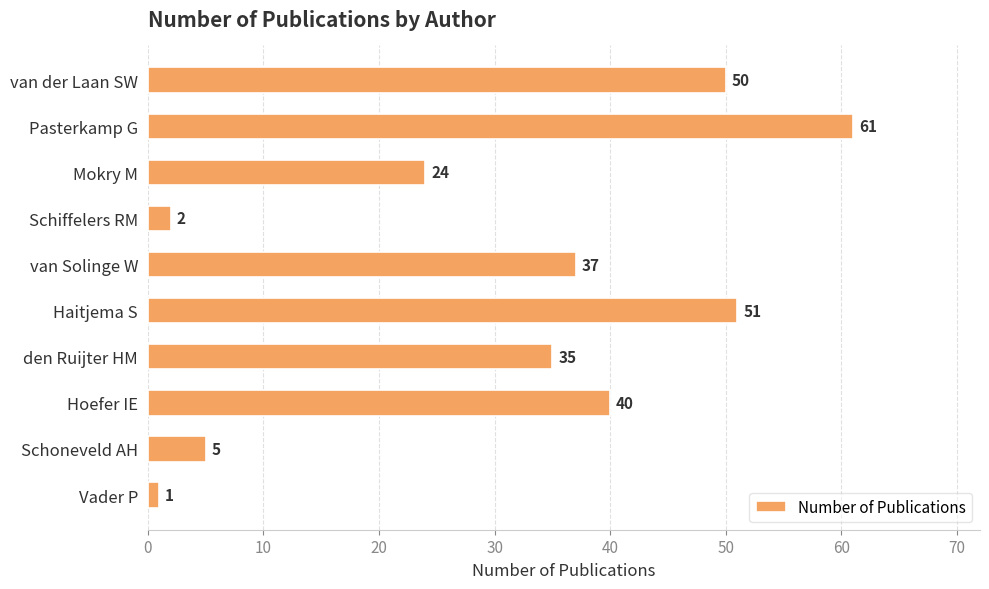

What position from the top is van der Laan SW?

1